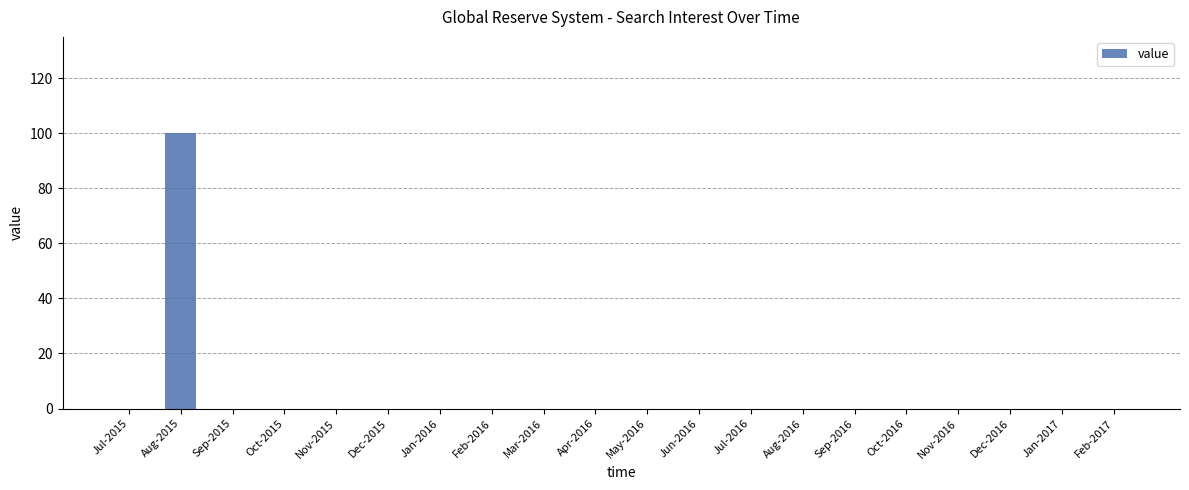

Which category has the highest value across all series?

Aug-2015